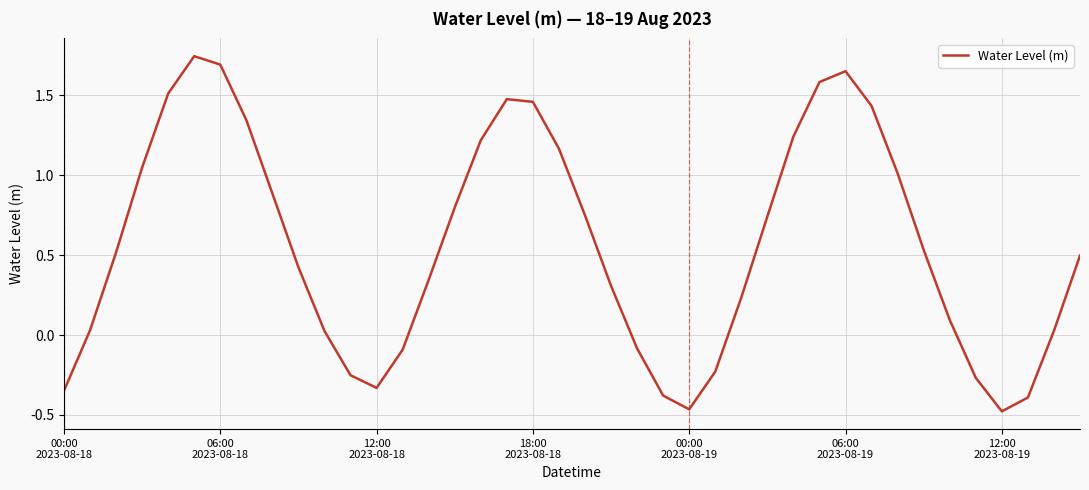

What is the difference between the maximum and minimum values?

2.2